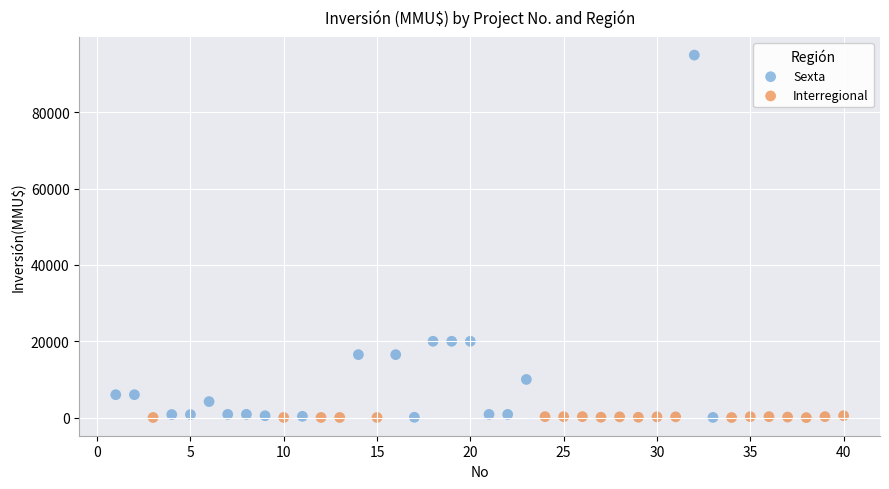

Which series has the largest Y range (max minus min)?

Sexta